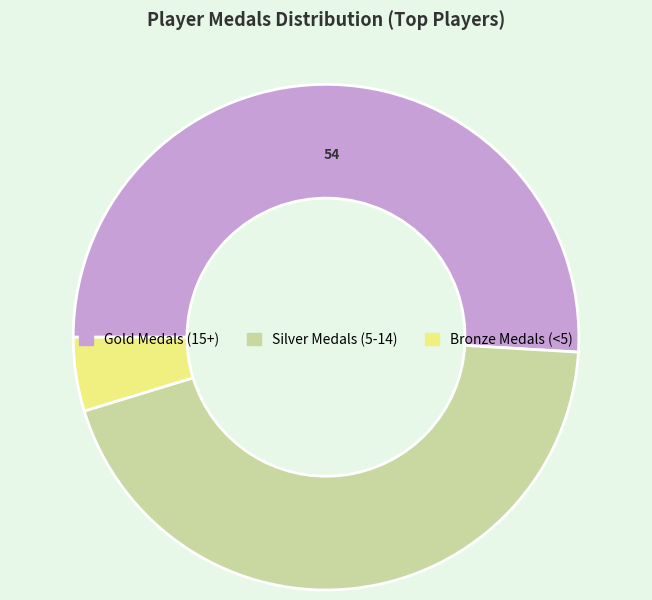

Is there a majority slice in this chart?

Yes